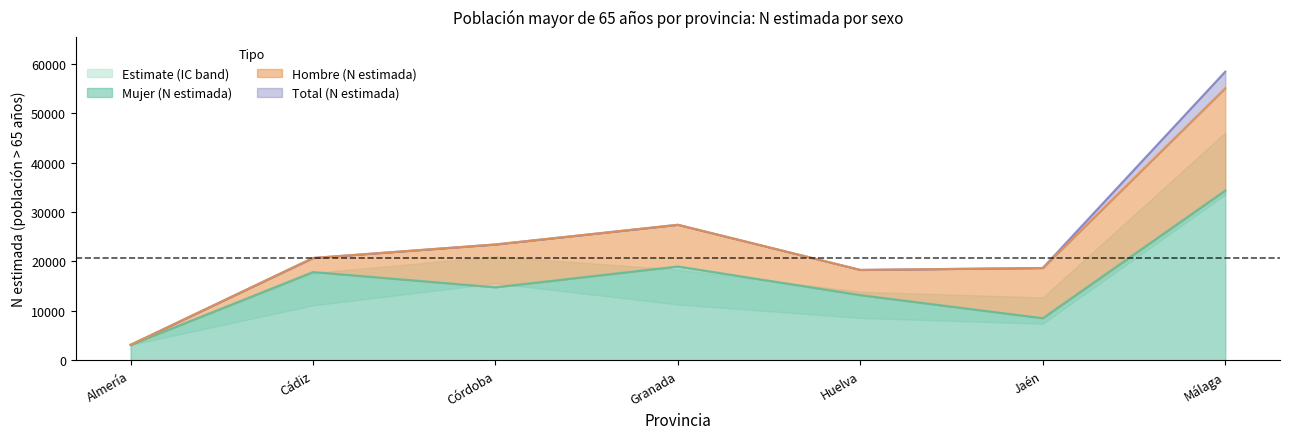

True or false: Mujer (N estimada) has a value of 19002 at Granada.

True